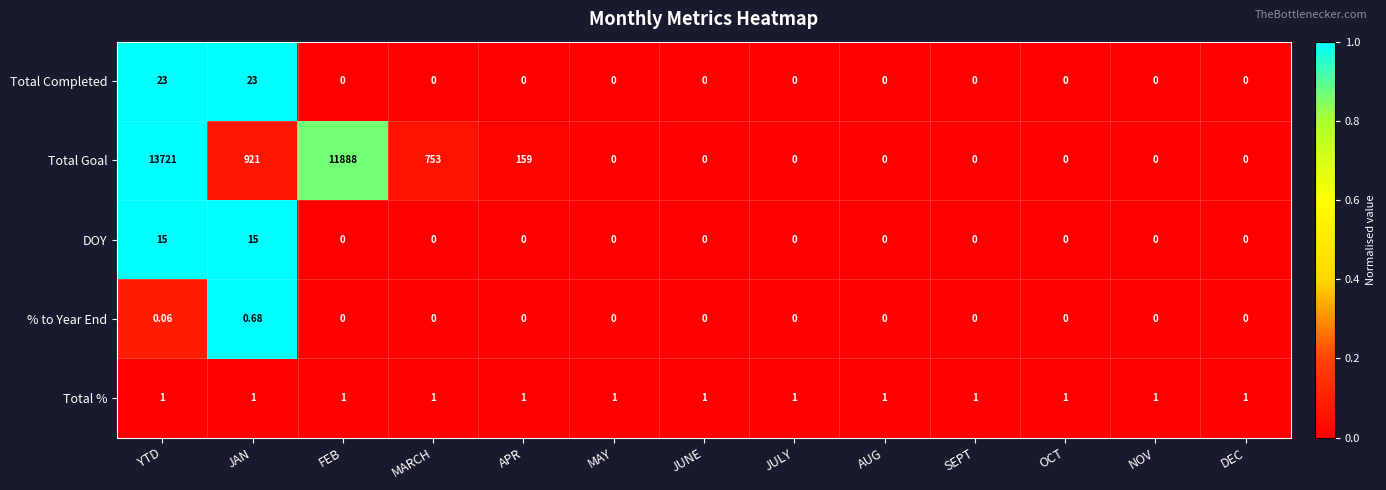

Count the number of data series in this chart.

5